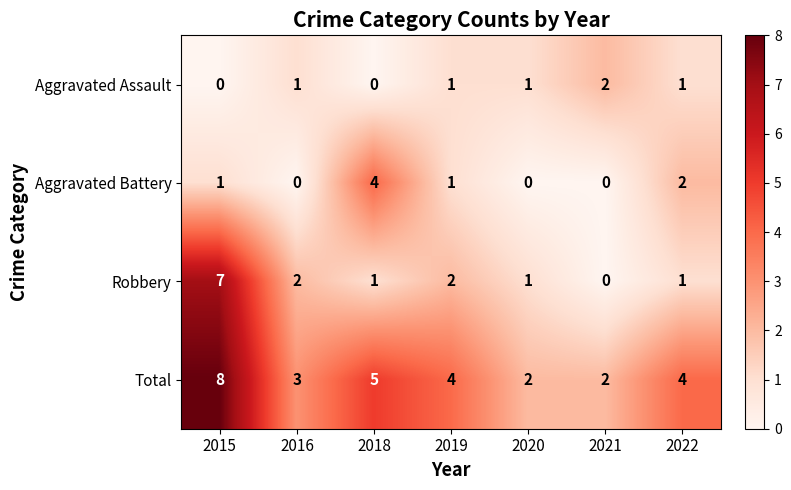

Count the number of categories in the chart.

7